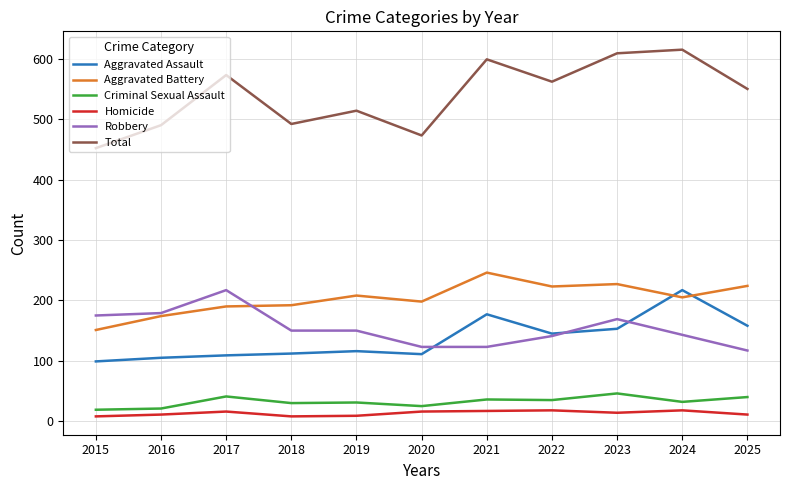

What are all the series names shown in the legend?

Aggravated Assault, Aggravated Battery, Criminal Sexual Assault, Homicide, Robbery, Total